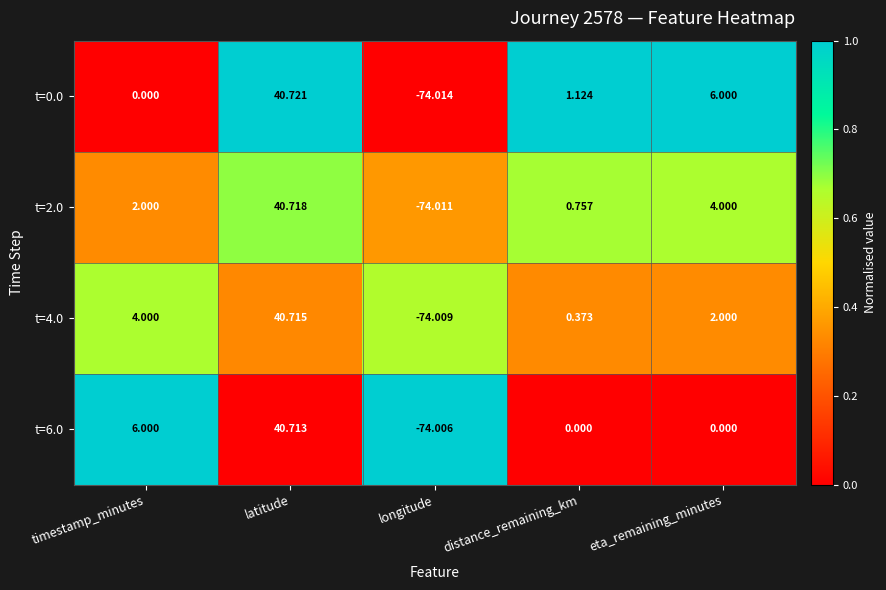

Between timestamp_minutes and distance_remaining_km, which series saw the biggest shift?

t=6.0